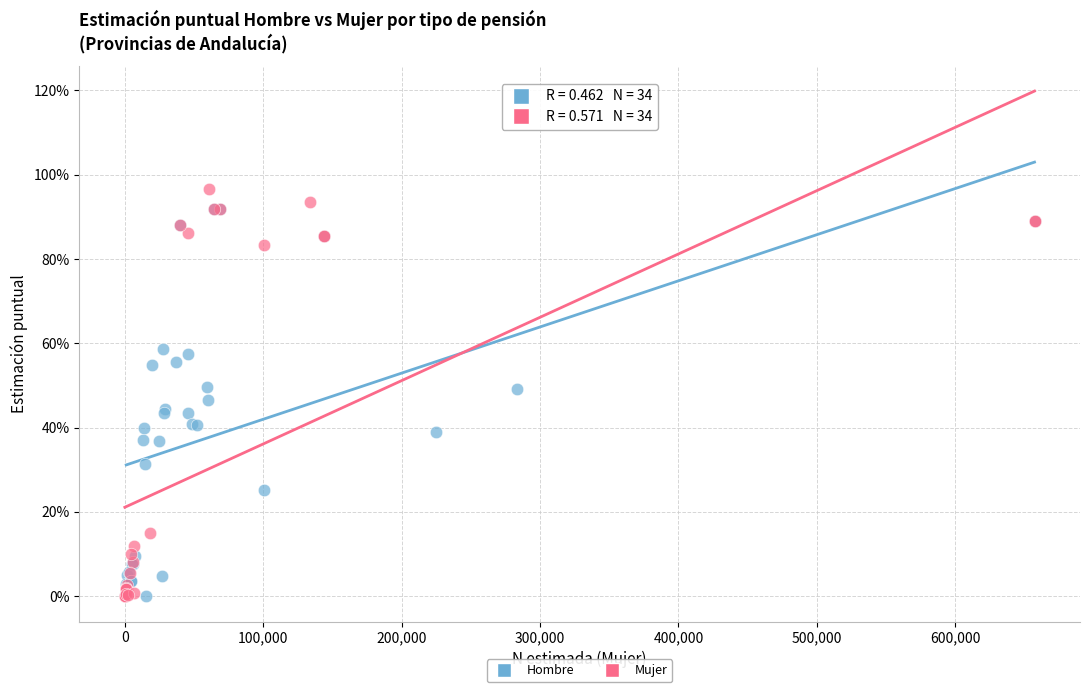

What are all the series names shown in the legend?

Hombre, Mujer